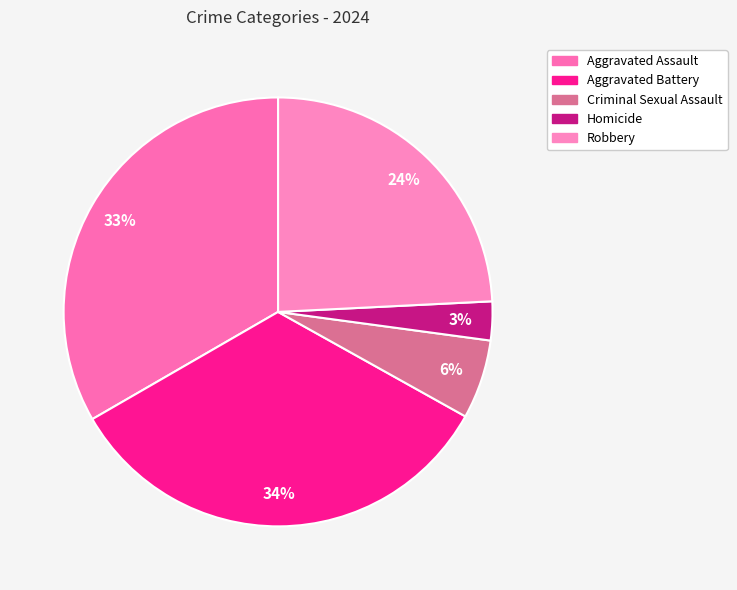

Is Robbery the majority of the pie?

No